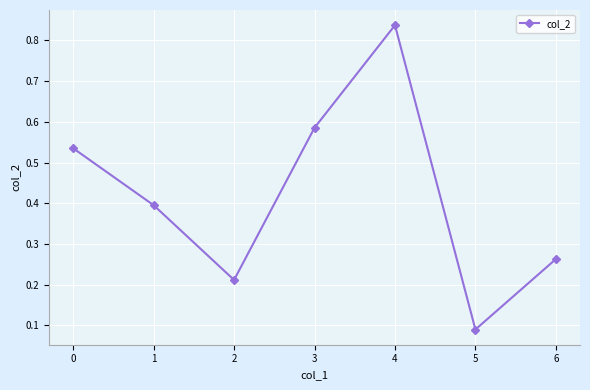

True or false: there are more than 2 points higher than both neighbors.

False